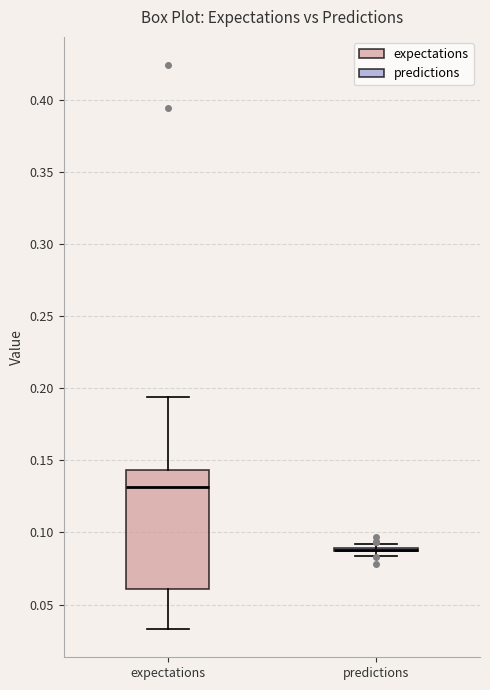

Reading left to right, read every box against the y-axis: the position of its median line, the range the box covers, and the ends of its whiskers. The values are not printed on the chart, so give them approximately, as read against the axis.

expectations: median 0.130, box 0.060 to 0.145, whiskers 0.035 to 0.195
predictions: box collapsed to a line at 0.090, whiskers 0.085 to 0.090